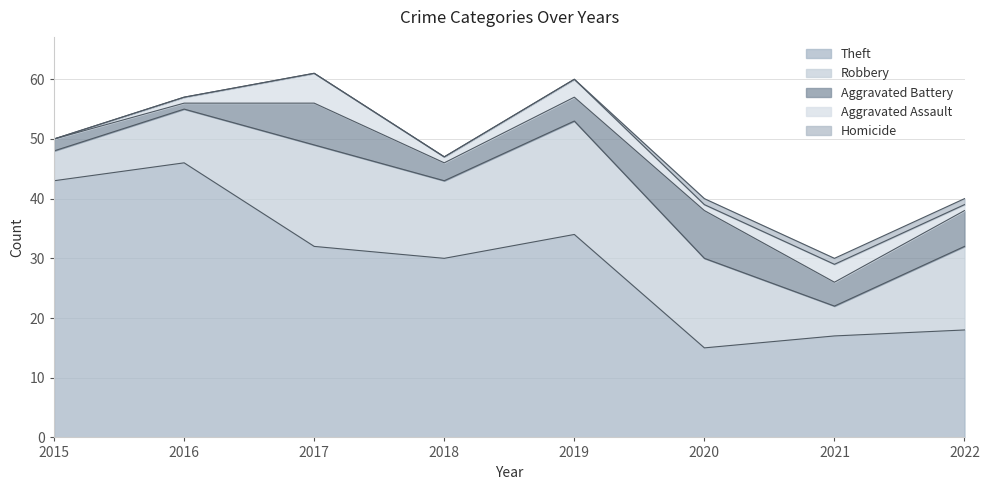

The value of Robbery at 2017 is 23. True or false?

False